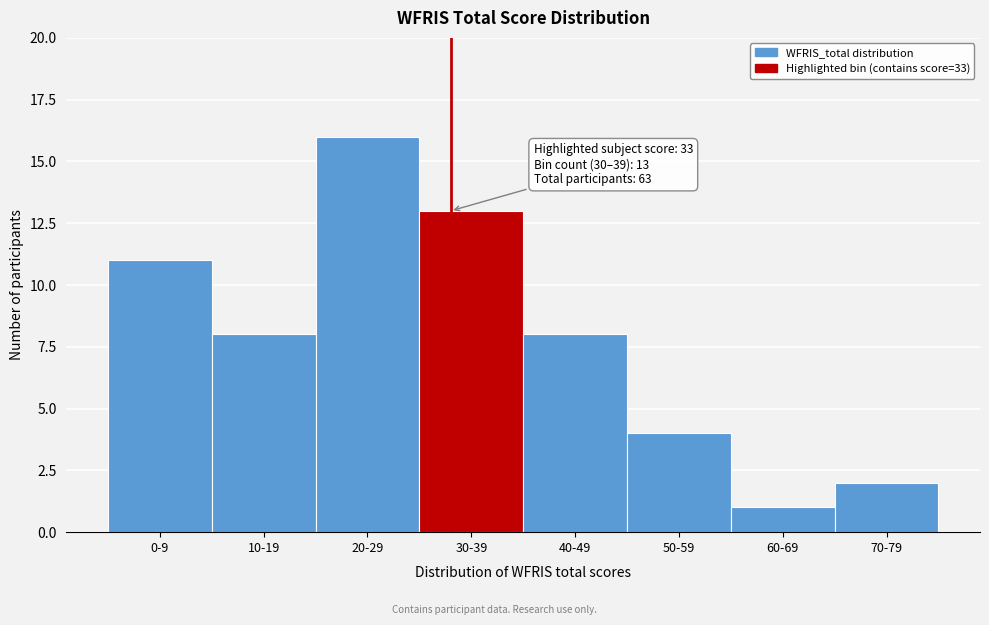

Reading left to right, list all the values displayed in this chart.

0-9=11	10-19=8	20-29=16	30-39=13	40-49=8	50-59=4	60-69=1	70-79=2